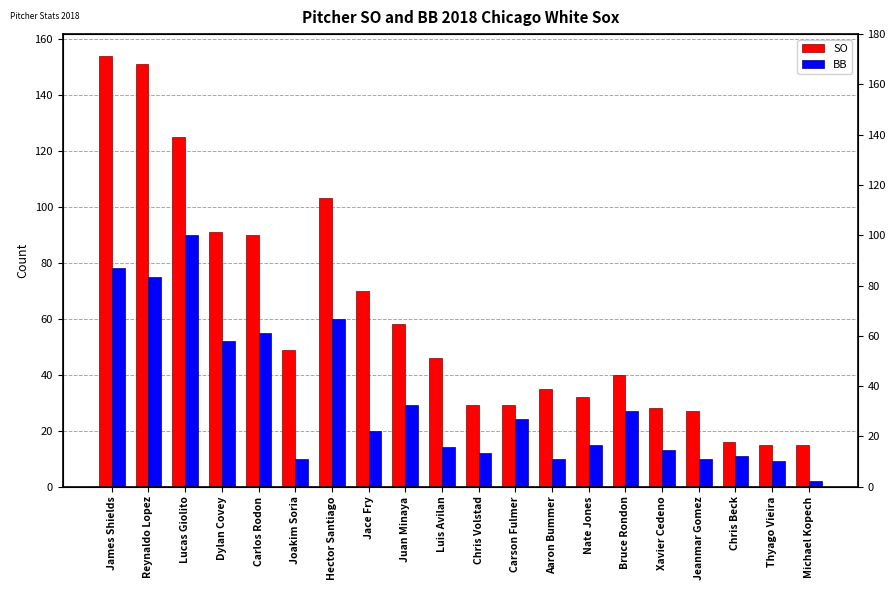

Rank the series by their maximum value, from lowest to highest.

BB, SO